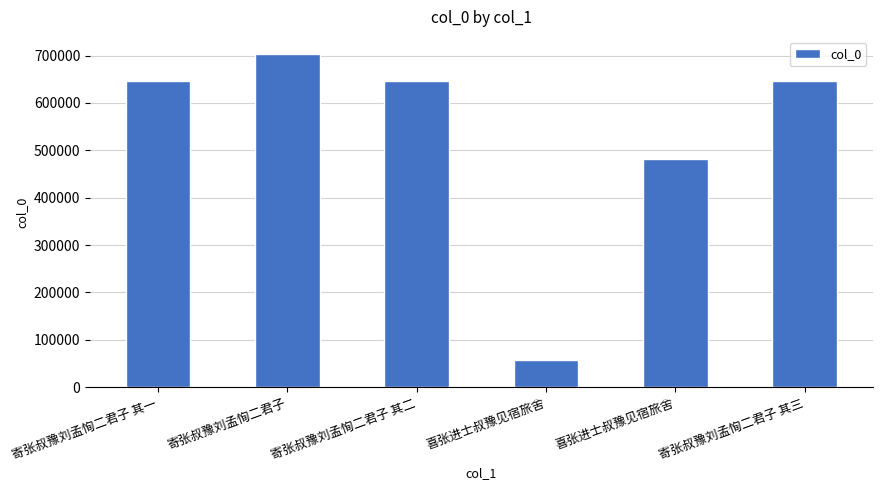

Which label corresponds to the largest value in the chart?

寄张叔豫刘孟恂二君子